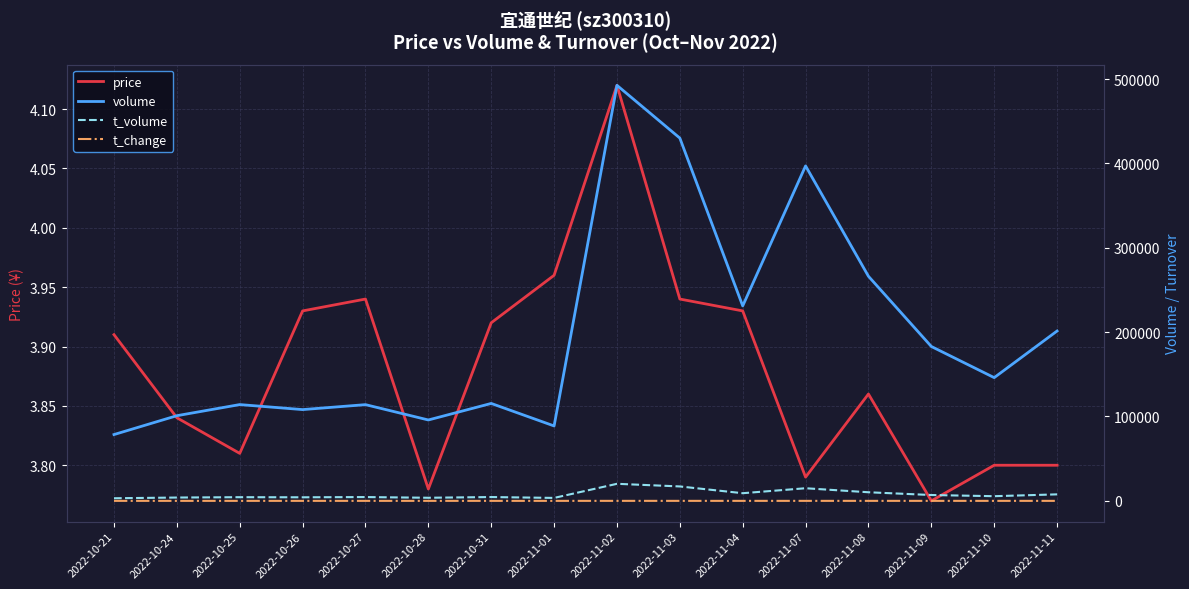

True or false: price has a value of 6.7 at 2022-11-11.

False